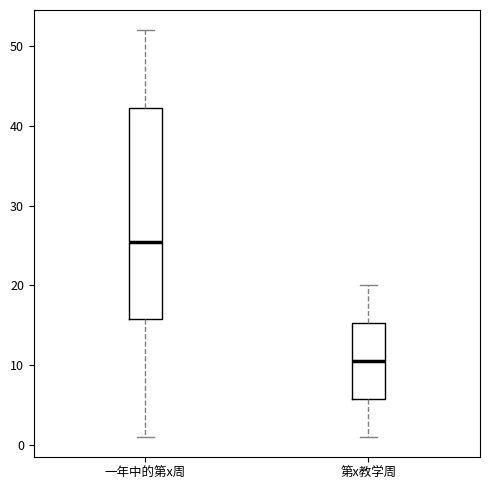

Which box has the lowest median line?

第x教学周